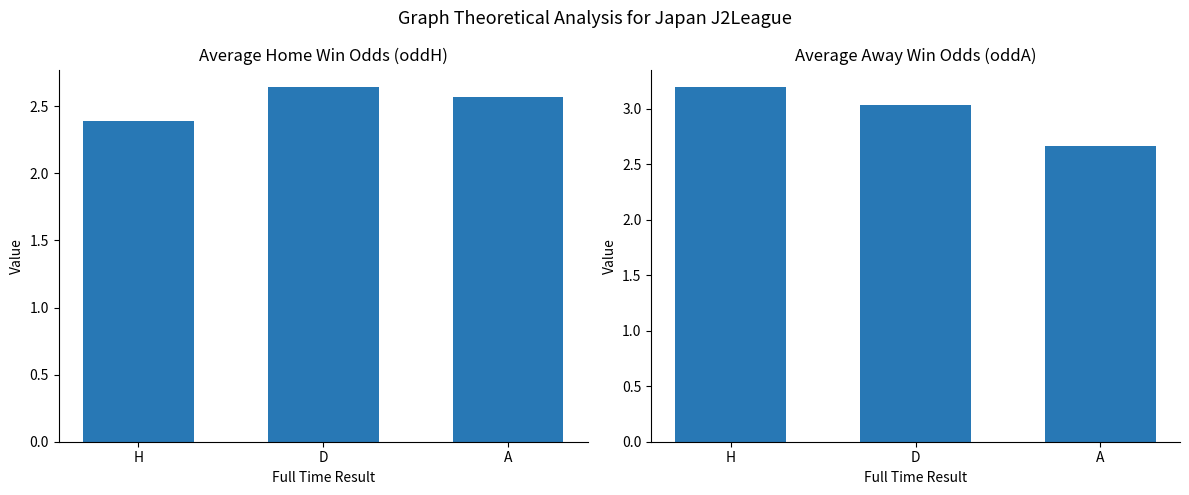

The value of oddA at H is 1.2. True or false?

False